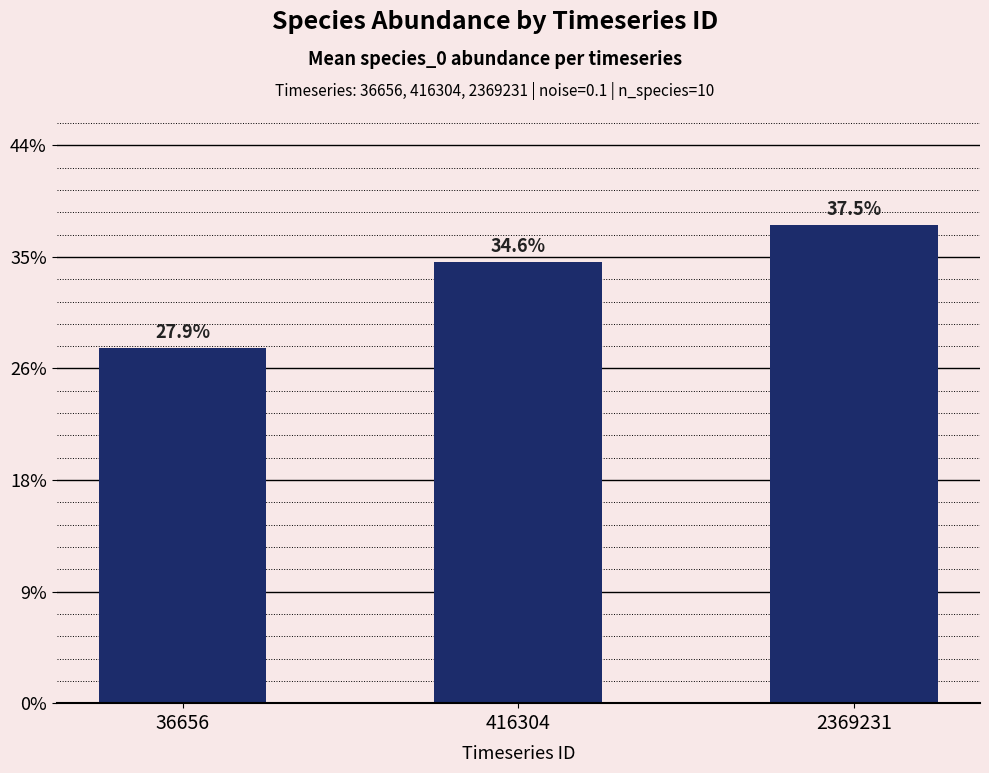

What is the sum of the values at 2369231 and 36656?

0.7